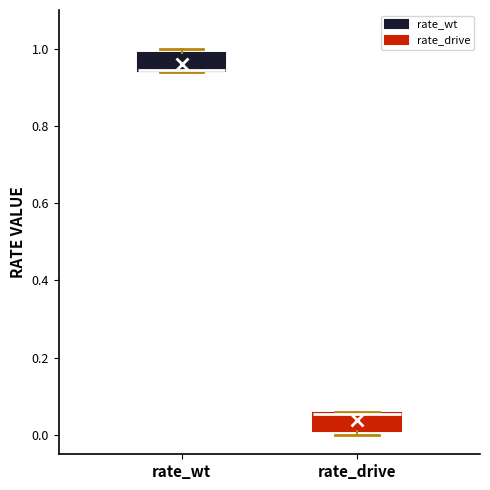

Reading left to right, read every box against the y-axis: the position of its median line, the range the box covers, and the ends of its whiskers. The values are not printed on the chart, so give them approximately, as read against the axis.

rate_wt: median 0.94 (drawn on the box's lower edge), box 0.94 to 0.98, whiskers 0.94 to 1.00
rate_drive: median 0.06 (drawn on the box's upper edge), box 0.02 to 0.06, whiskers 0.00 to 0.06